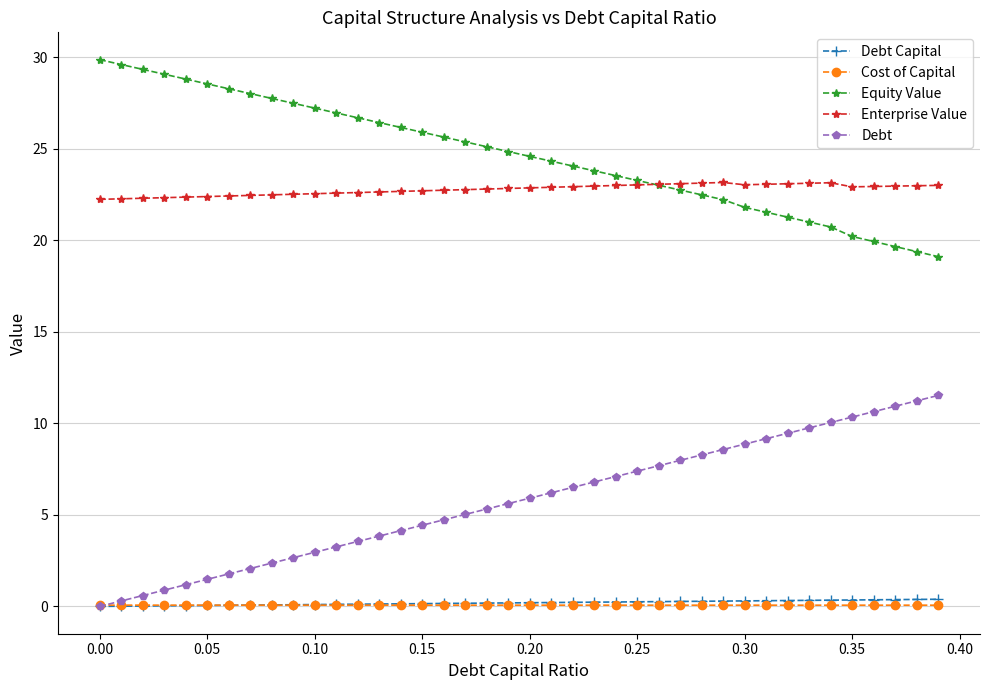

What is the difference between the second highest and minimum values in the Debt Capital series?

0.4